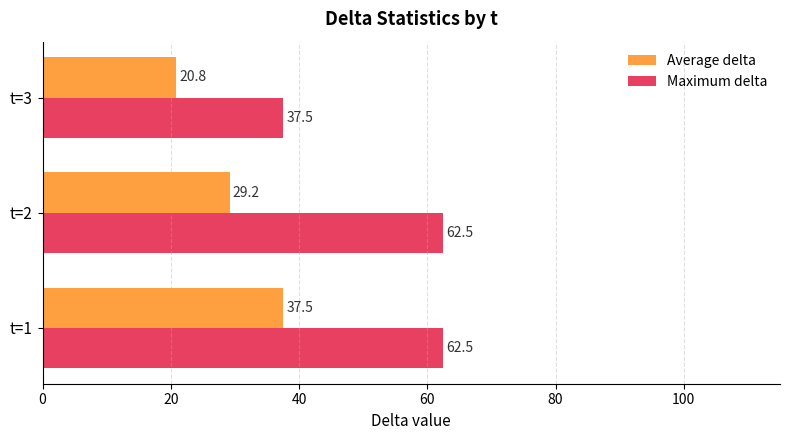

What are all the series names shown in the legend?

Average delta, Maximum delta